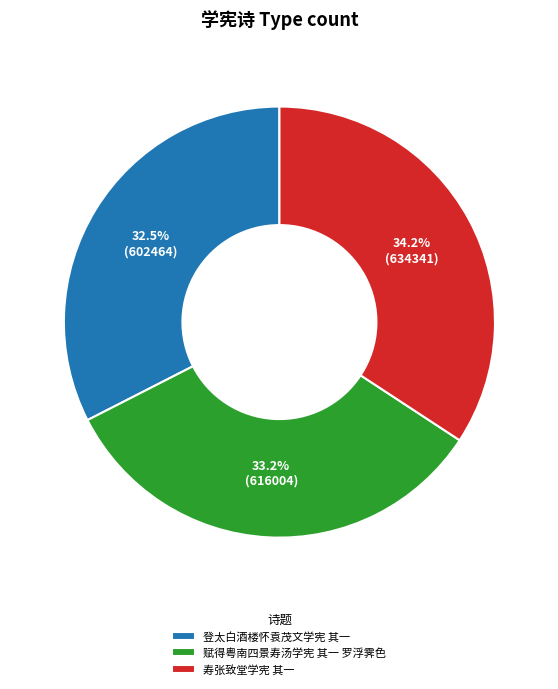

Between 登太白酒楼怀袁茂文学宪 其一 and 寿张致堂学宪 其一, which is larger?

寿张致堂学宪 其一